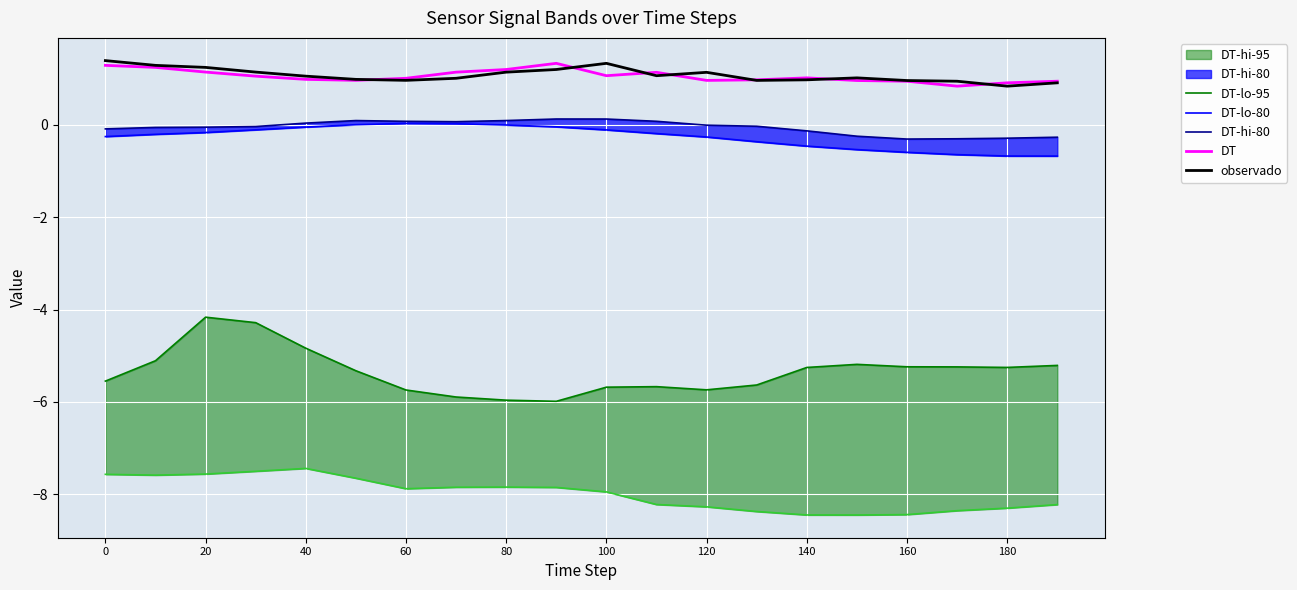

Is it true that DT equals 1.5 at 120?

False